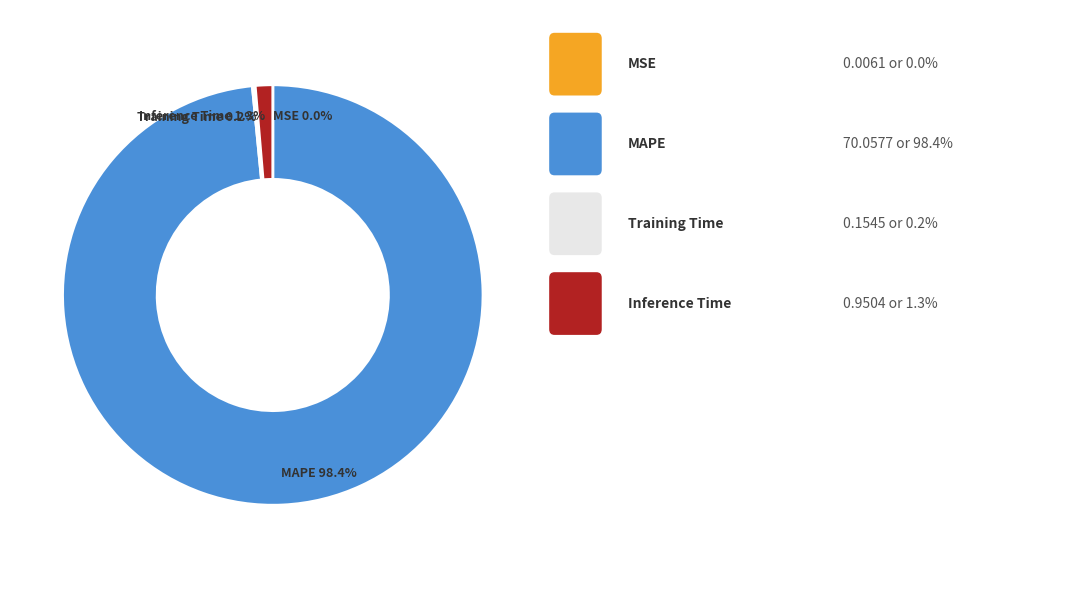

Does any single category account for the majority?

Yes